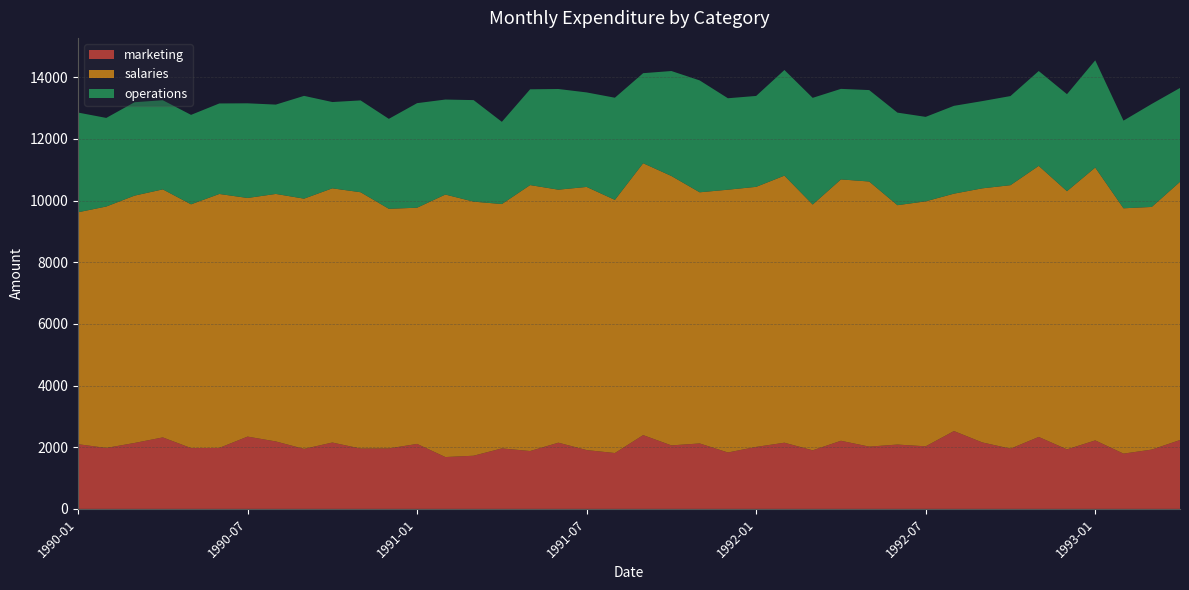

Reading left to right, list all the values displayed in this chart.

marketing: 2099	1977	2139	2319	1973	1978	2345	2188	1946	2153	1957	1961	2108	1682	1725	1962	1877	2148	1908	1812	2393	2060	2123	1830	2011	2147	1900	2210	2020	2087	2030	2525	2157	1953	2334	1931	2222	1793	1924	2234
salaries: 7521	7830	8021	8044	7905	8236	7739	8027	8116	8244	8313	7772	7660	8513	8240	7925	8625	8205	8534	8210	8818	8737	8145	8522	8434	8661	7971	8476	8598	7763	7945	7699	8239	8546	8791	8373	8849	7956	7869	8374
operations: 3234	2873	3029	2891	2901	2935	3070	2897	3333	2798	2978	2917	3391	3081	3293	2666	3106	3265	3065	3313	2920	3404	3629	2966	2948	3426	3460	2936	2965	3002	2739	2848	2829	2890	3076	3146	3477	2843	3341	3044